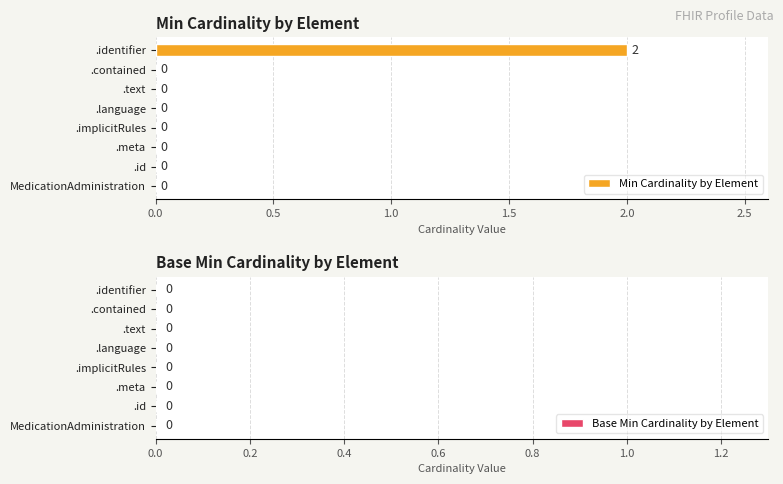

Are the bars horizontal?

Yes